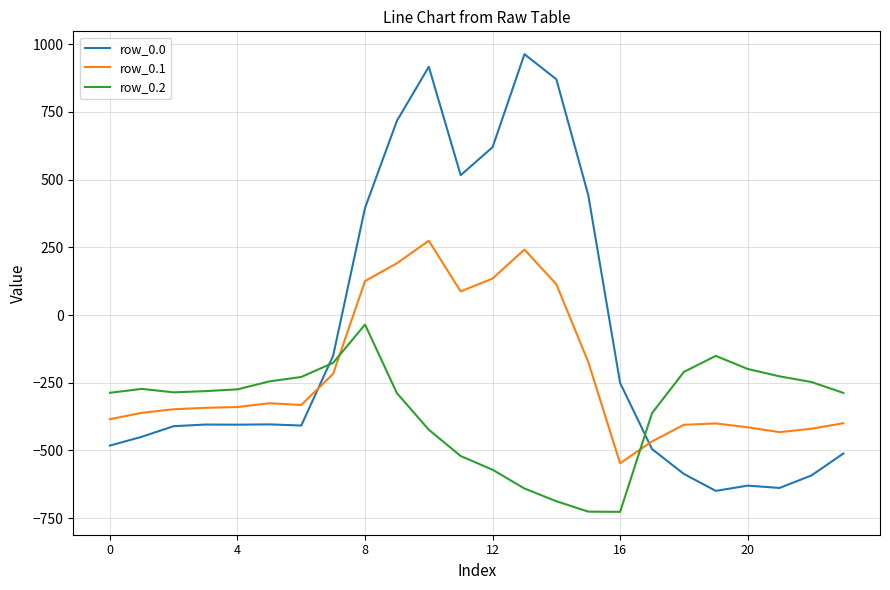

True or false: row_0.0 and row_0.2 intersect in this chart.

True